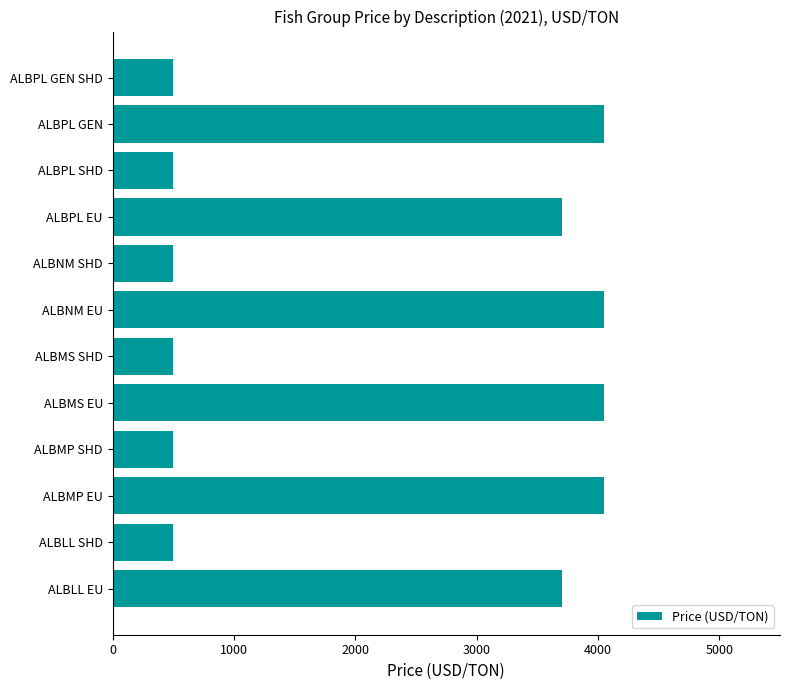

What is the smallest value displayed?

500